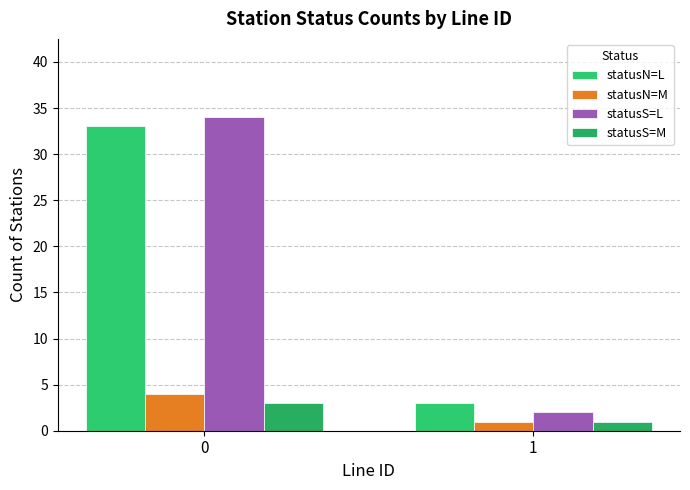

What are all the series names shown in the legend?

statusN=L, statusN=M, statusS=L, statusS=M